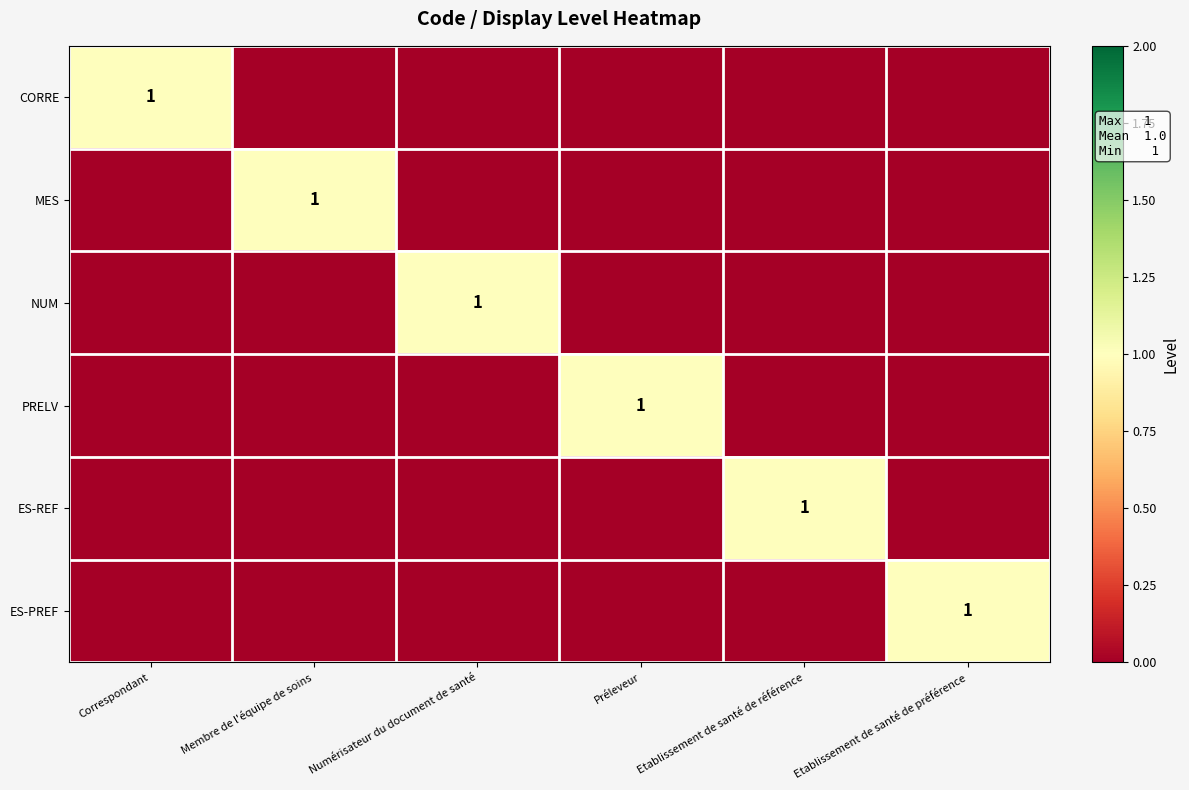

Is it true that NUM equals 1 at Numérisateur du document de santé?

True